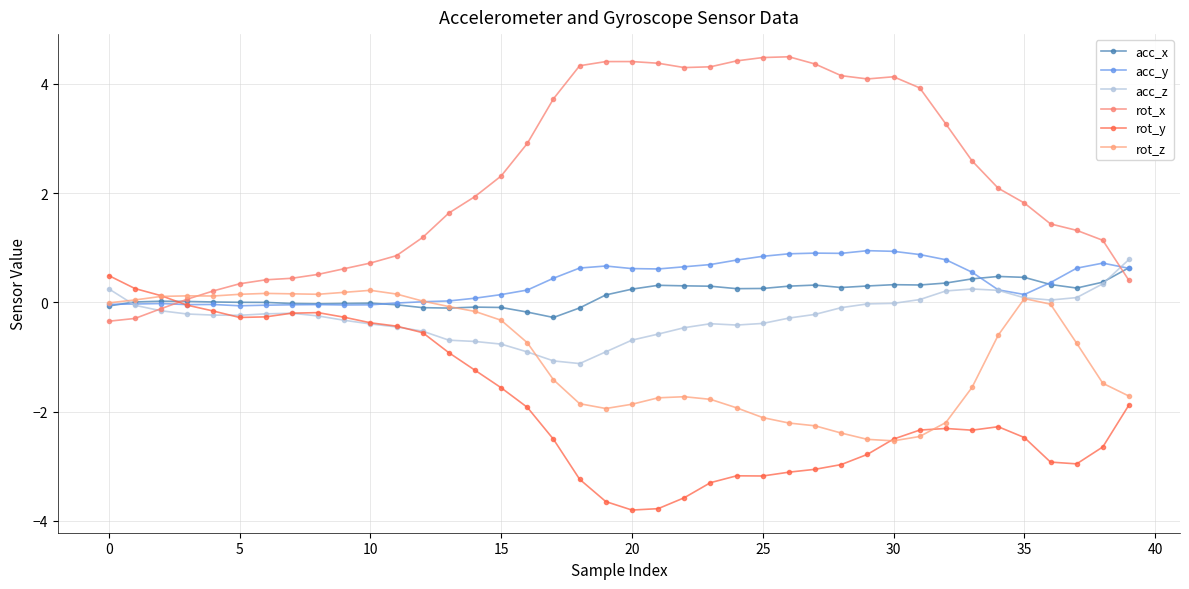

At which category does rot_x reach its first local valley?

22